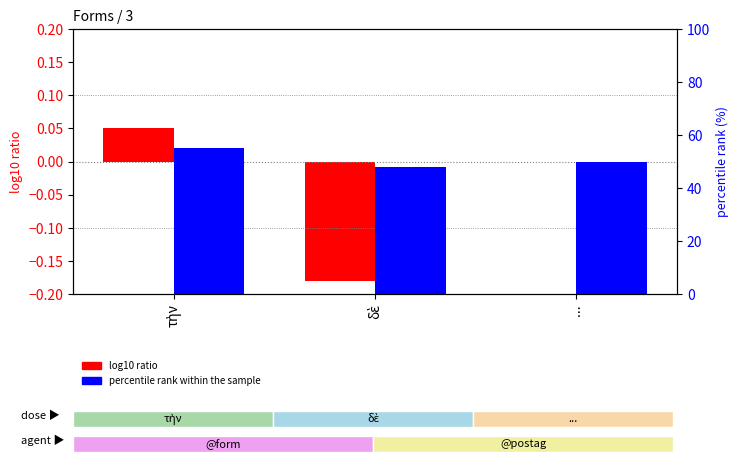

List the series in order of their peak value, lowest first.

log10 ratio, percentile rank within the sample